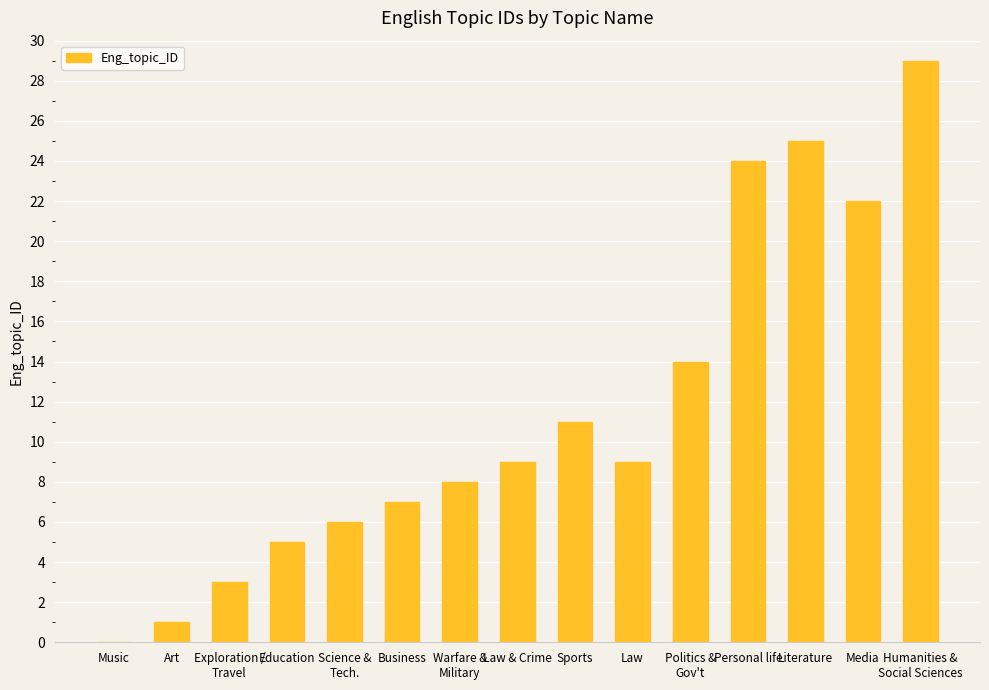

How many values are above zero?

14